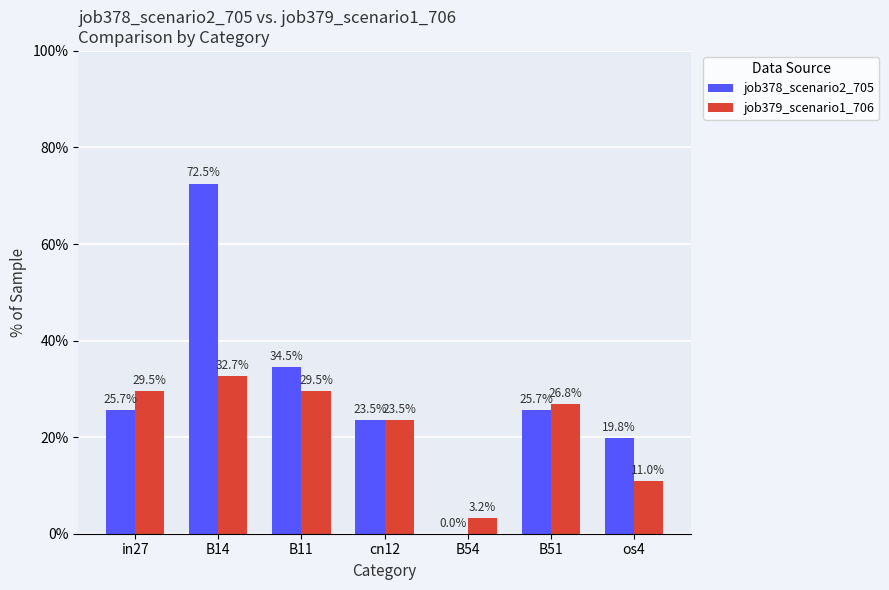

At how many categories does at least one series exceed 0?

7